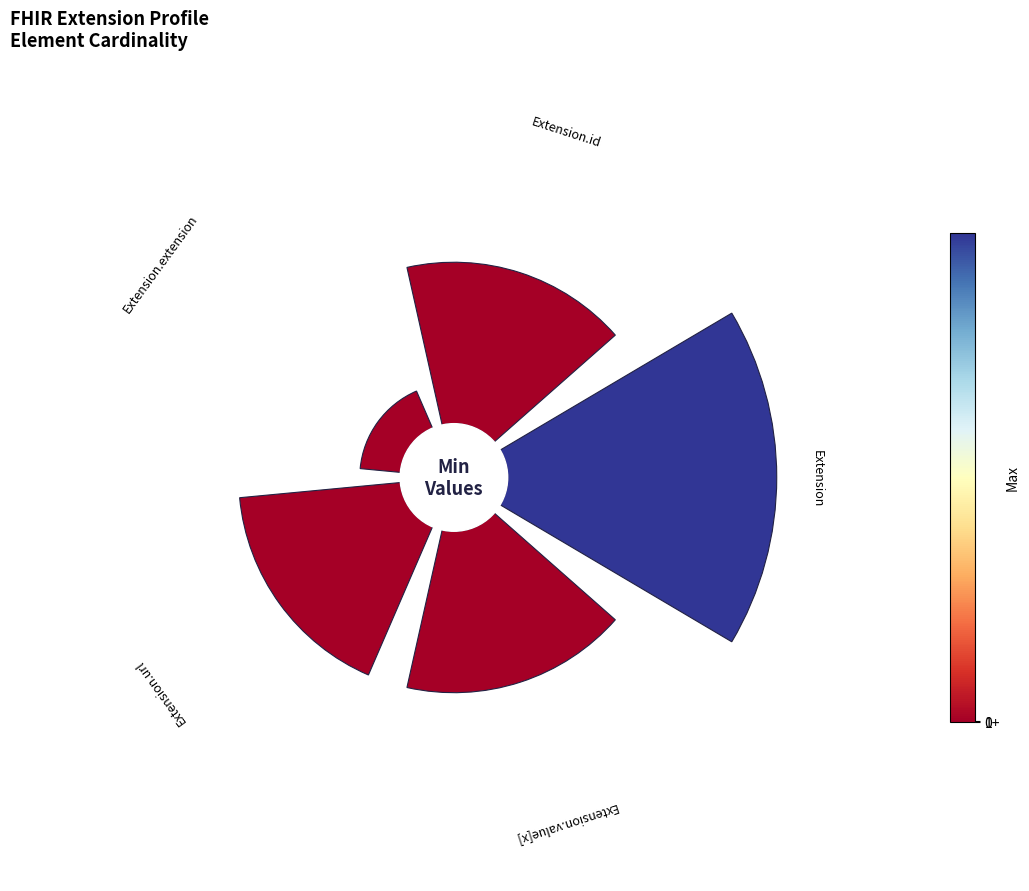

How many slices are in this pie chart?

5